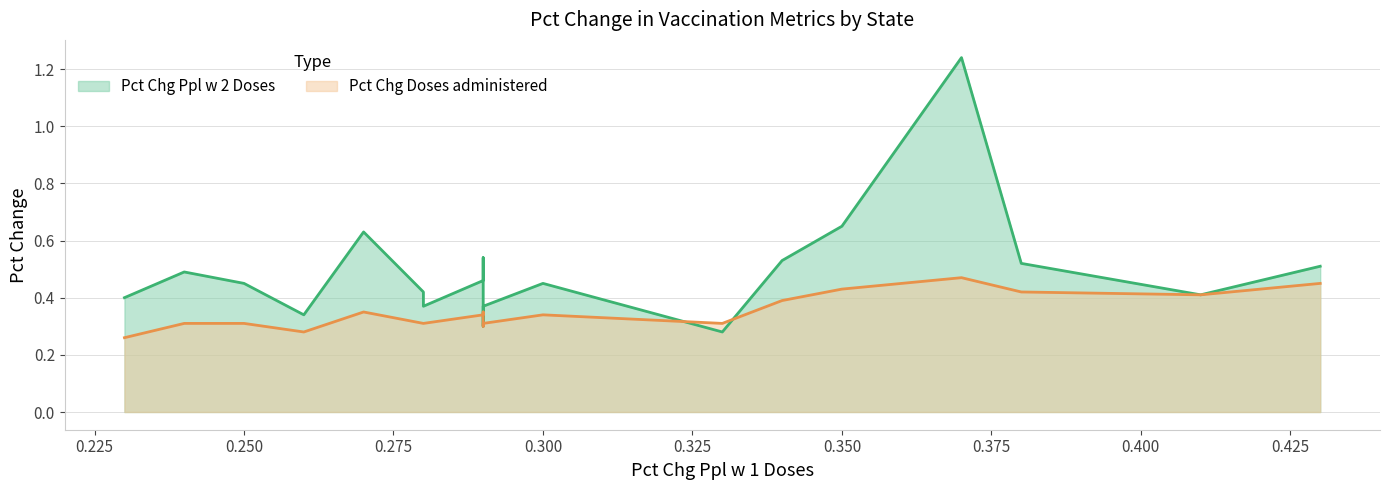

Does the chart have visible grid lines?

Yes